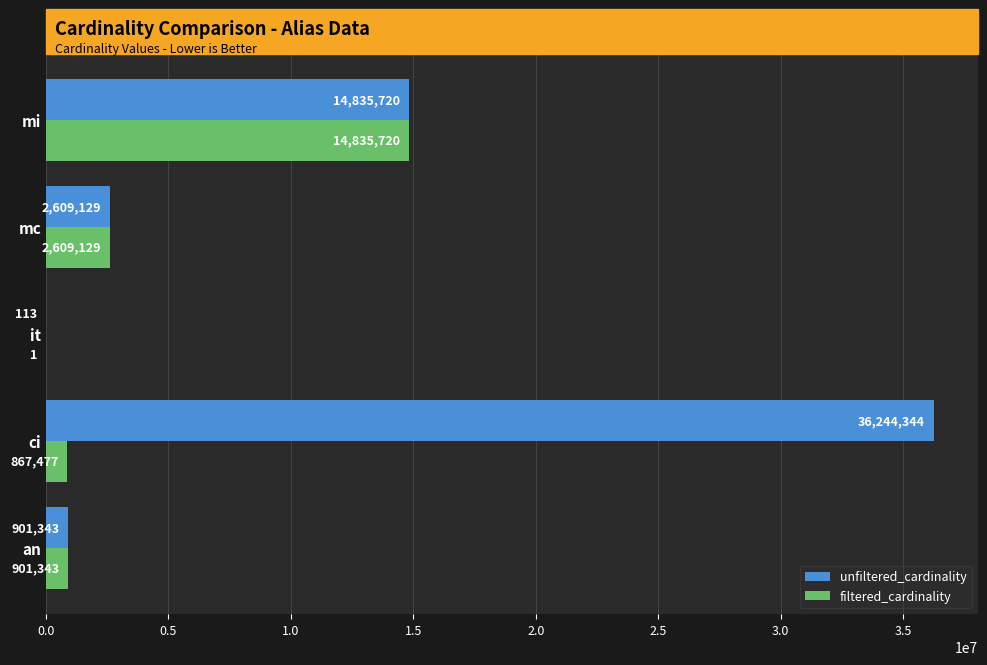

Which series changed the most between an and it?

filtered_cardinality